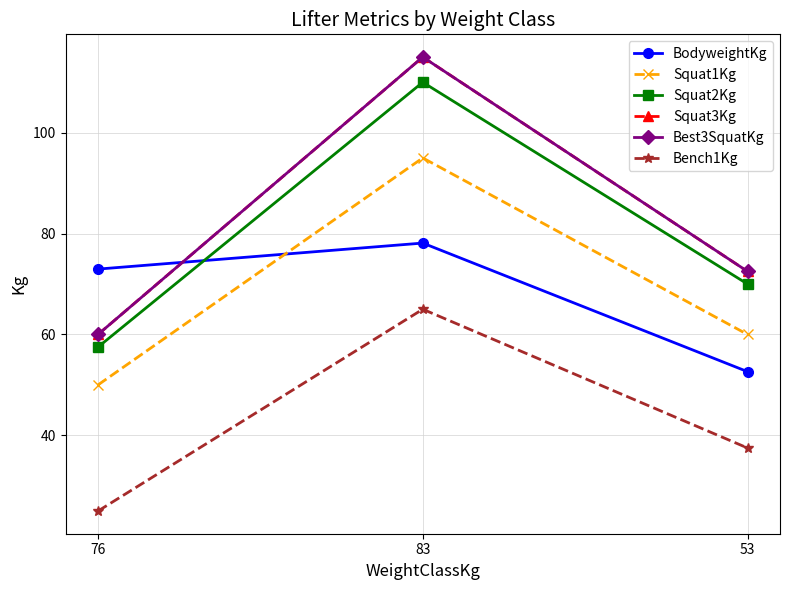

Does the chart have visible grid lines?

Yes